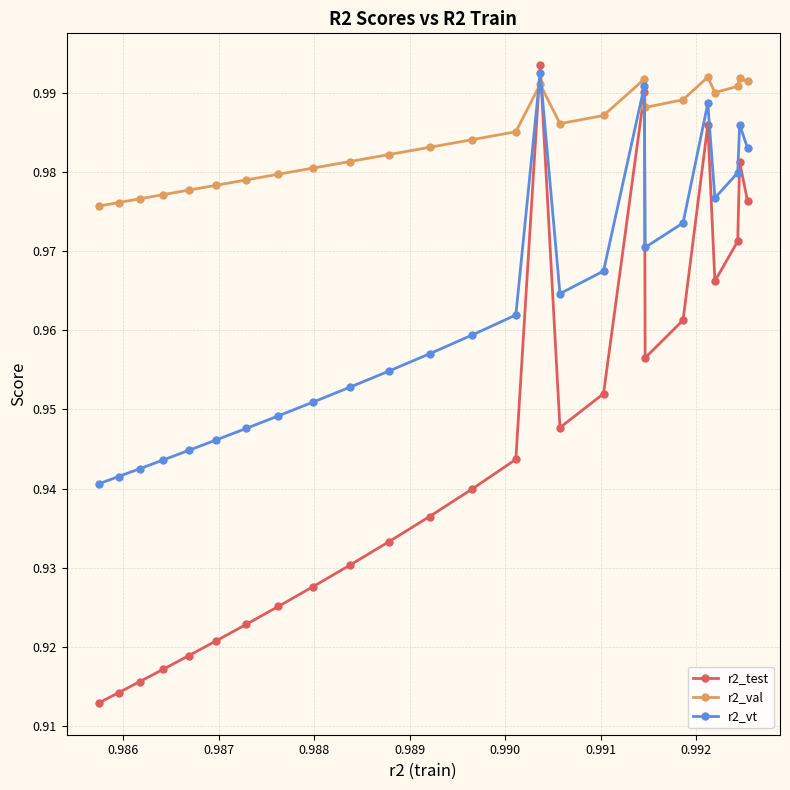

True or false: r2_vt has more than 1 points higher than both neighbors.

True